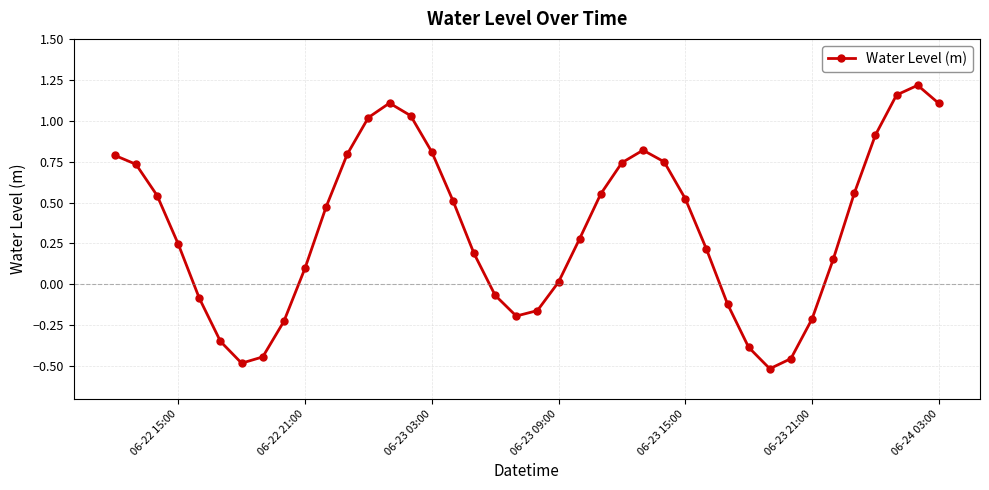

What is the value of the 26th point from the left?

0.8